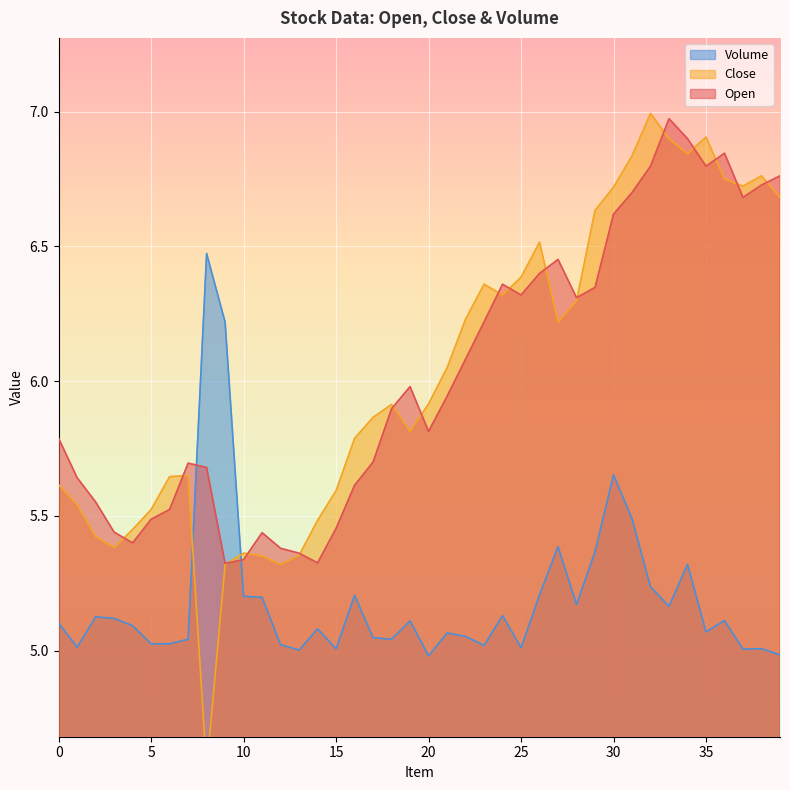

How many lines are shown in the chart?

3